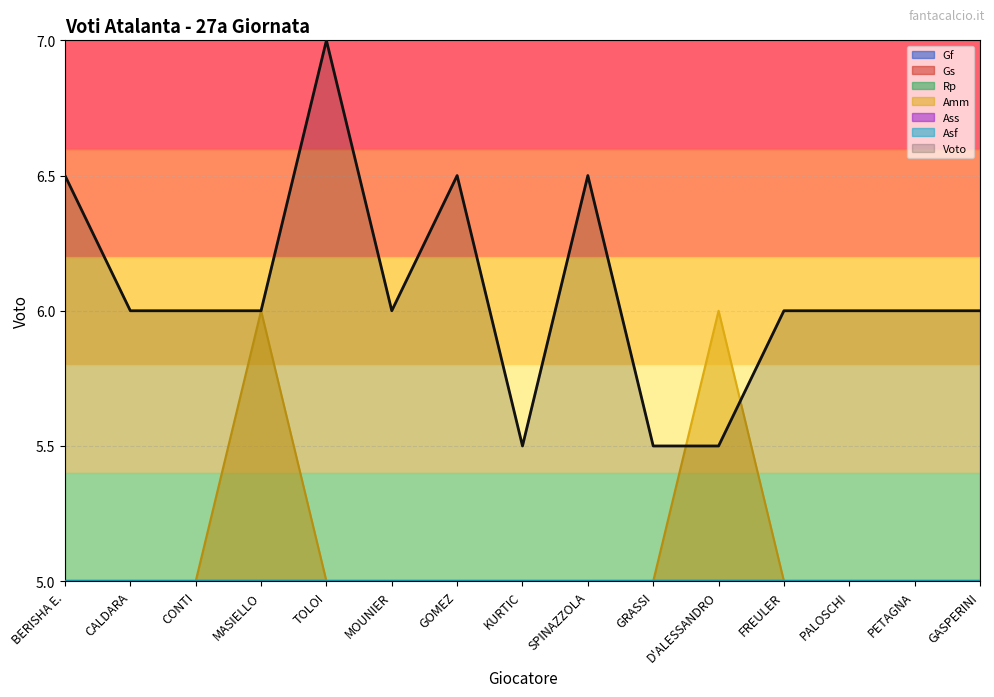

The value of Rp at TOLOI is 0. True or false?

True